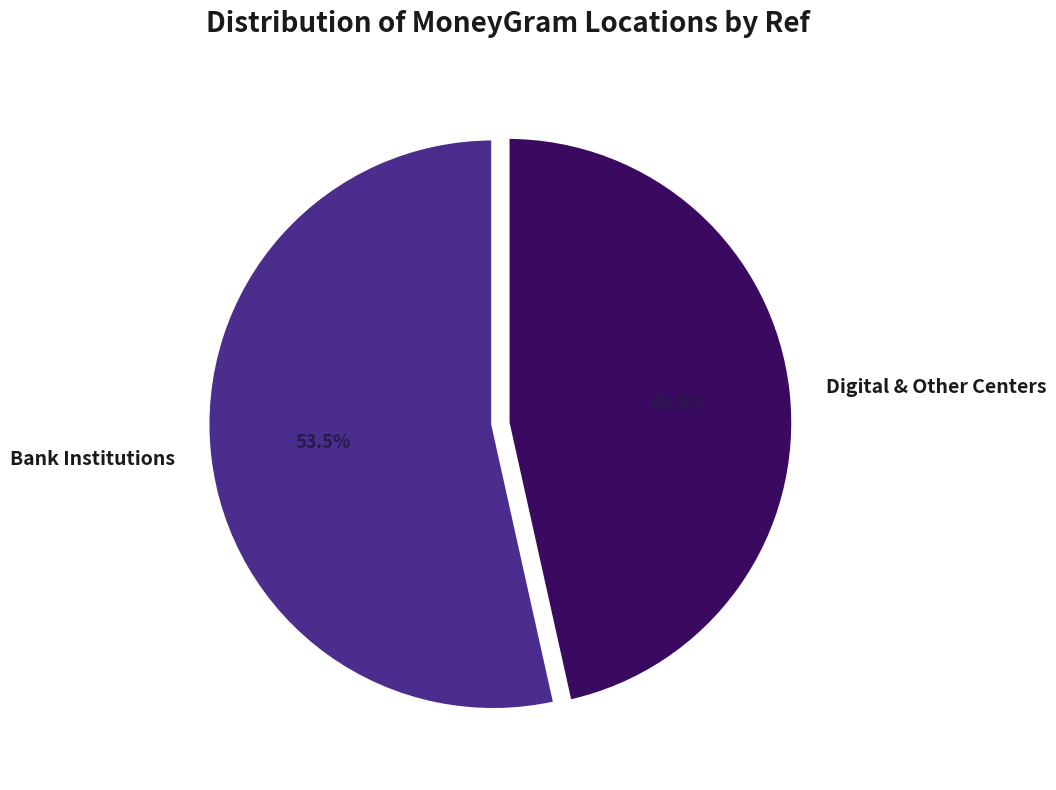

To the nearest percent, what is the average slice percentage?

50%